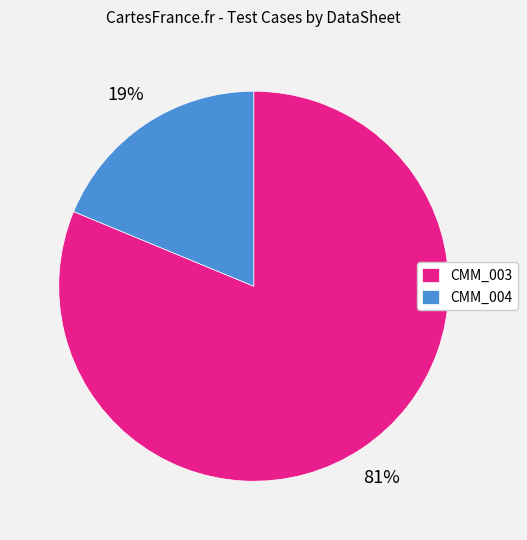

To the nearest percent, what is the average slice percentage?

50%